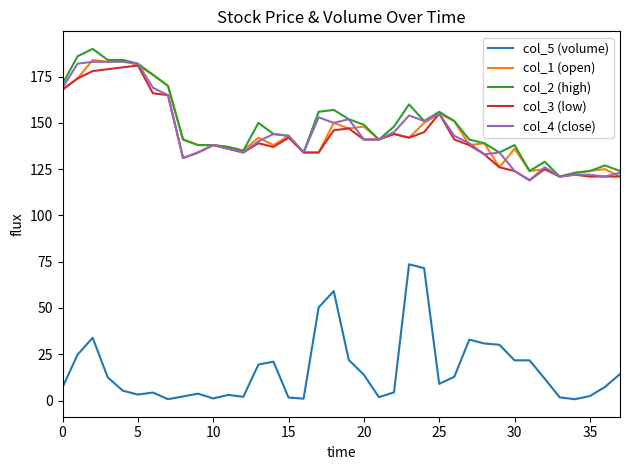

What is the maximum value for col_3 (low)?

181.0